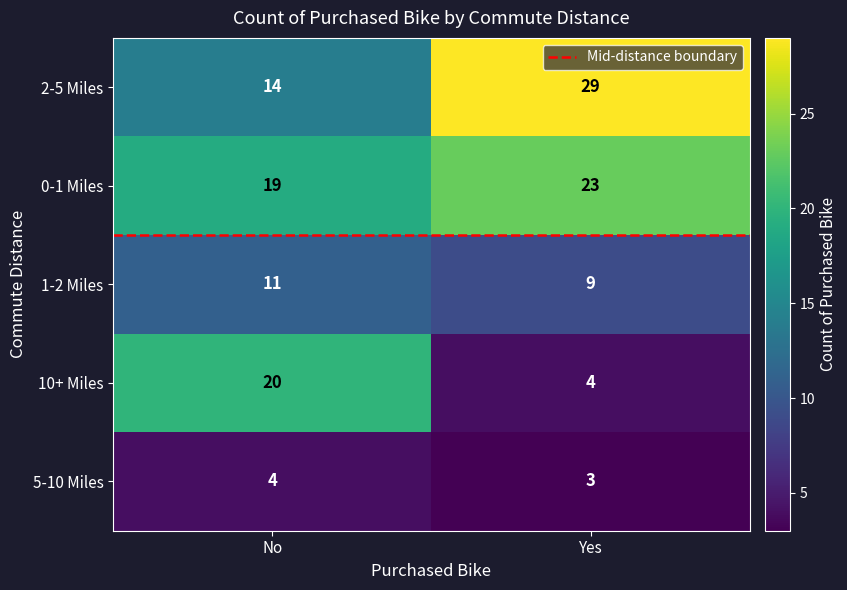

The 2-5 Miles series shows 43 at Yes. True or false?

False